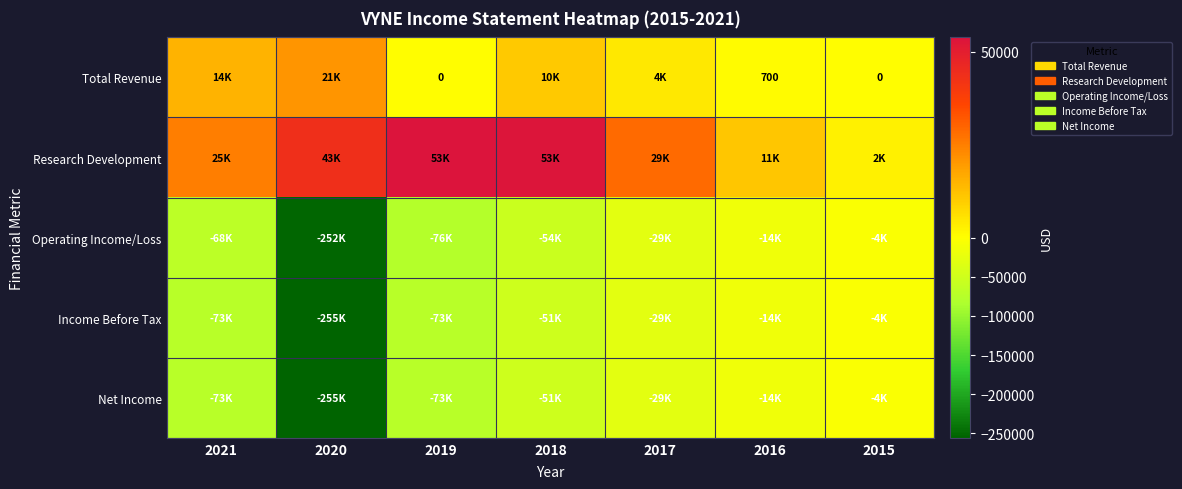

The value of Total Revenue at 2016 is 700. True or false?

True